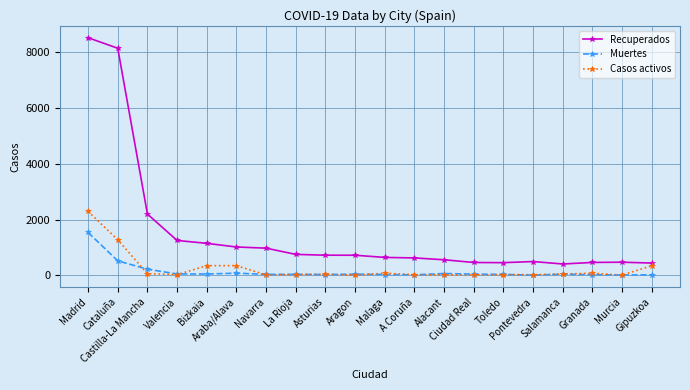

What is the difference between the maximum and minimum values in the Casos activos series?

2288